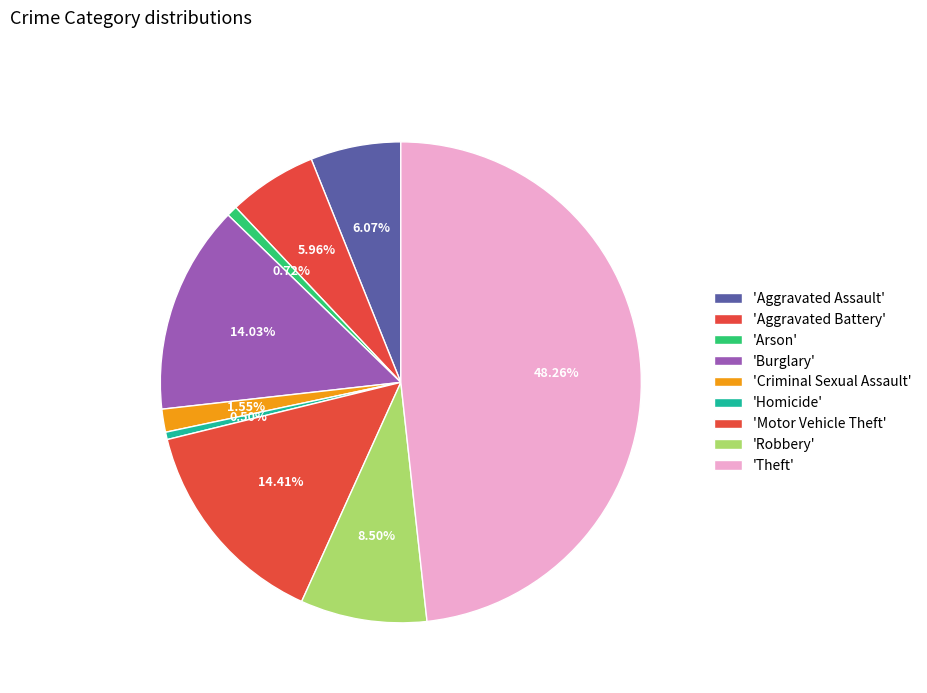

Count the number of slices in the pie.

9